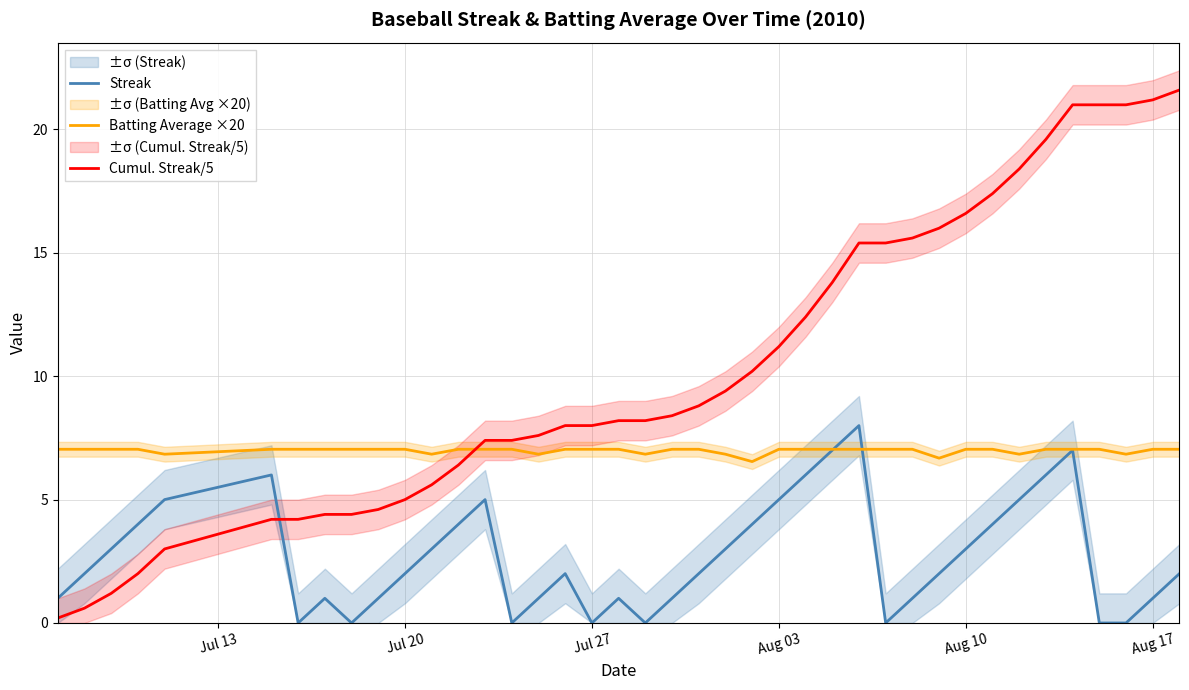

What is the maximum value for Streak?

8.0